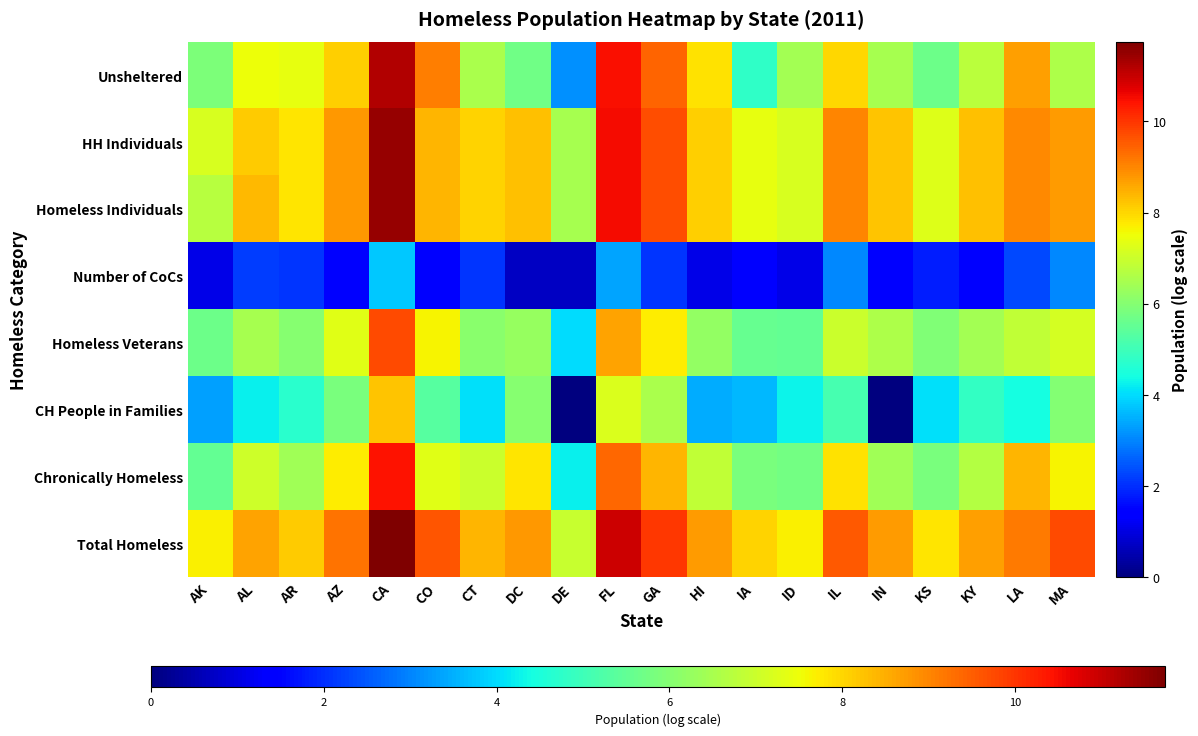

Reading left to right, extract all data points from this chart.

Total Homeless: AK=7.7	AL=8.6	AR=8.1	AZ=9.3	CA=11.7	CO=9.6	CT=8.4	DC=8.8	DE=6.9	FL=10.9	GA=10.0	HI=8.7	IA=8.1	ID=7.7	IL=9.5	IN=8.7	KS=7.8	KY=8.7	LA=9.1	MA=9.7
Chronically Homeless: AK=5.5	AL=7.0	AR=6.4	AZ=7.7	CA=10.5	CO=7.3	CT=7.0	DC=7.8	DE=4.3	FL=9.4	GA=8.4	HI=6.8	IA=5.9	ID=5.7	IL=7.8	IN=6.4	KS=5.8	KY=6.7	LA=8.4	MA=7.6
CH People in Families: AK=3.3	AL=4.2	AR=4.7	AZ=5.8	CA=8.2	CO=5.3	CT=4.0	DC=6.0	DE=0.0	FL=7.2	GA=6.6	HI=3.5	IA=3.6	ID=4.3	IL=5.1	IN=0.0	KS=4.1	KY=4.8	LA=4.4	MA=6.0
Homeless Veterans: AK=5.7	AL=6.5	AR=6.0	AZ=7.3	CA=9.7	CO=7.6	CT=6.1	DC=6.2	DE=4.0	FL=8.6	GA=7.7	HI=6.2	IA=5.6	ID=5.5	IL=7.0	IN=6.6	KS=6.0	KY=6.5	LA=6.9	MA=7.1
Number of CoCs: AK=1.1	AL=2.2	AR=2.1	AZ=1.4	CA=3.8	CO=1.4	CT=2.1	DC=0.7	DE=0.7	FL=3.4	GA=2.1	HI=1.1	IA=1.4	ID=1.1	IL=3.0	IN=1.4	KS=1.8	KY=1.4	LA=2.3	MA=3.0
Homeless Individuals: AK=6.7	AL=8.4	AR=7.8	AZ=8.8	CA=11.5	CO=8.4	CT=8.0	DC=8.3	DE=6.5	FL=10.5	GA=9.7	HI=8.1	IA=7.4	ID=7.2	IL=9.0	IN=8.2	KS=7.3	KY=8.3	LA=9.0	MA=8.8
HH Individuals: AK=7.2	AL=8.1	AR=7.8	AZ=8.8	CA=11.5	CO=8.4	CT=8.0	DC=8.3	DE=6.5	FL=10.5	GA=9.7	HI=8.1	IA=7.4	ID=7.2	IL=9.0	IN=8.2	KS=7.3	KY=8.3	LA=9.0	MA=8.8
Unsheltered: AK=5.9	AL=7.5	AR=7.4	AZ=8.1	CA=11.2	CO=9.1	CT=6.5	DC=5.7	DE=3.1	FL=10.5	GA=9.4	HI=7.8	IA=4.8	ID=6.4	IL=8.0	IN=6.5	KS=5.7	KY=6.7	LA=8.7	MA=6.6